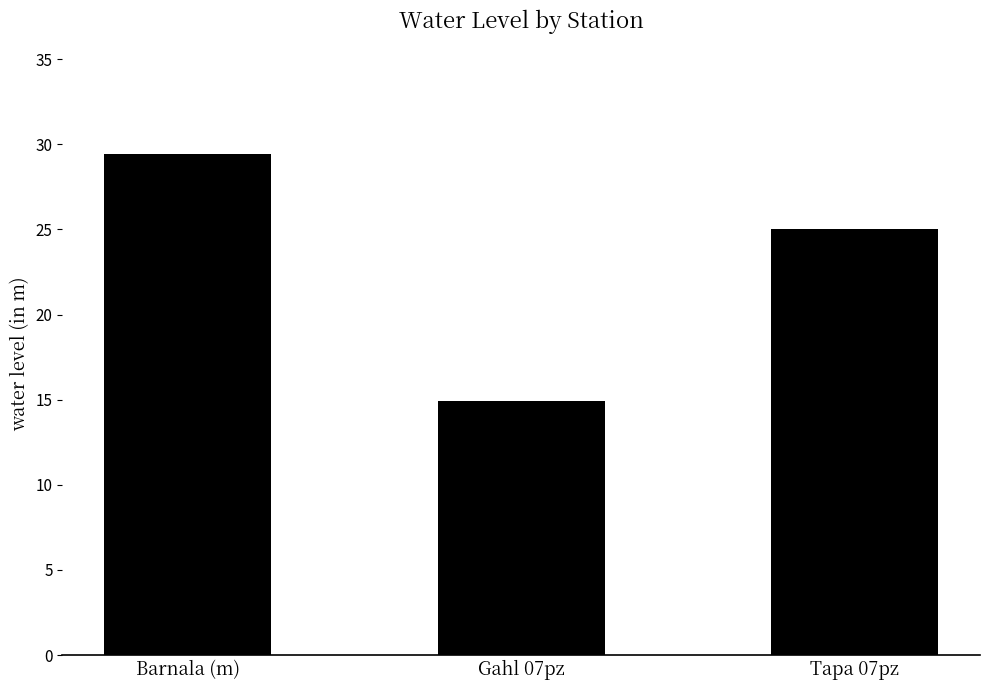

What is the average value?

23.1